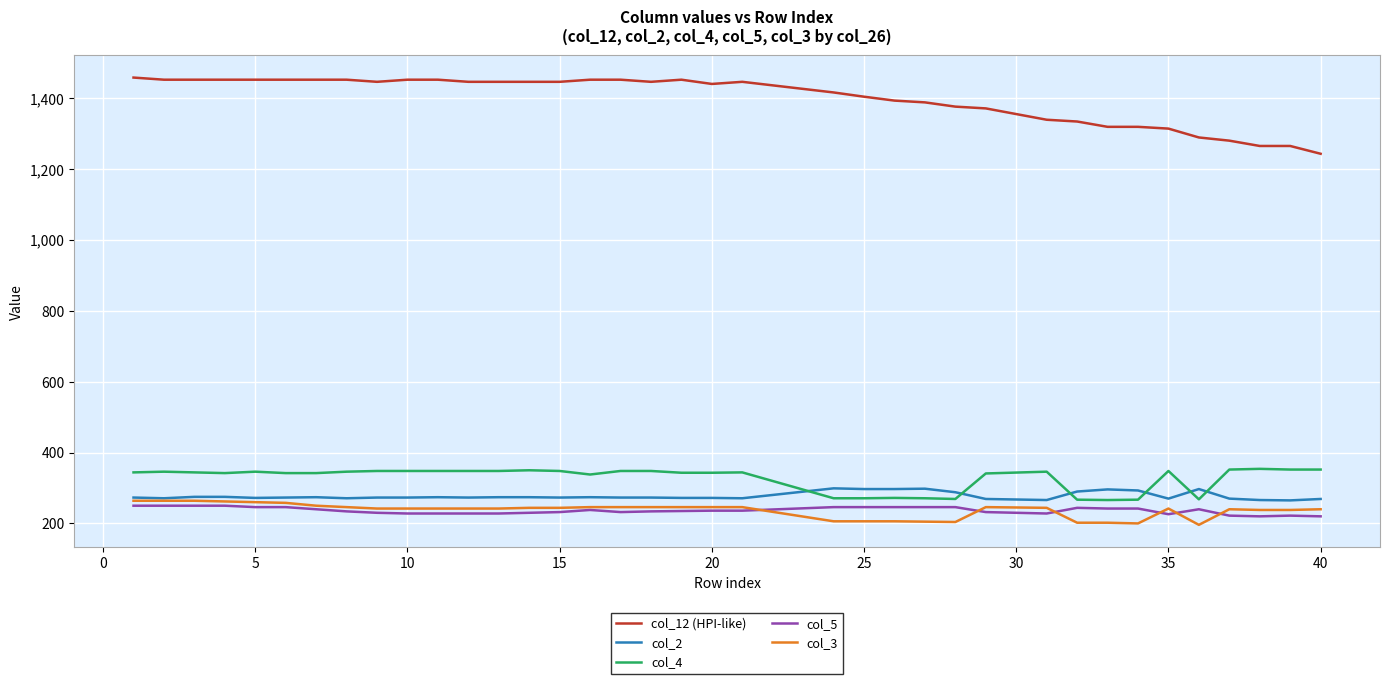

Which series has the largest total across all categories?

col_12 (HPI-like)